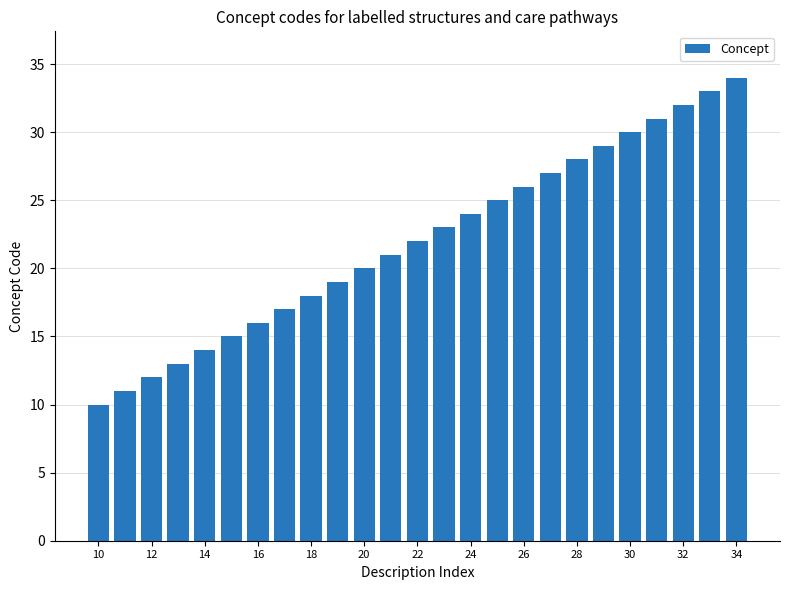

What is the smallest value displayed?

10